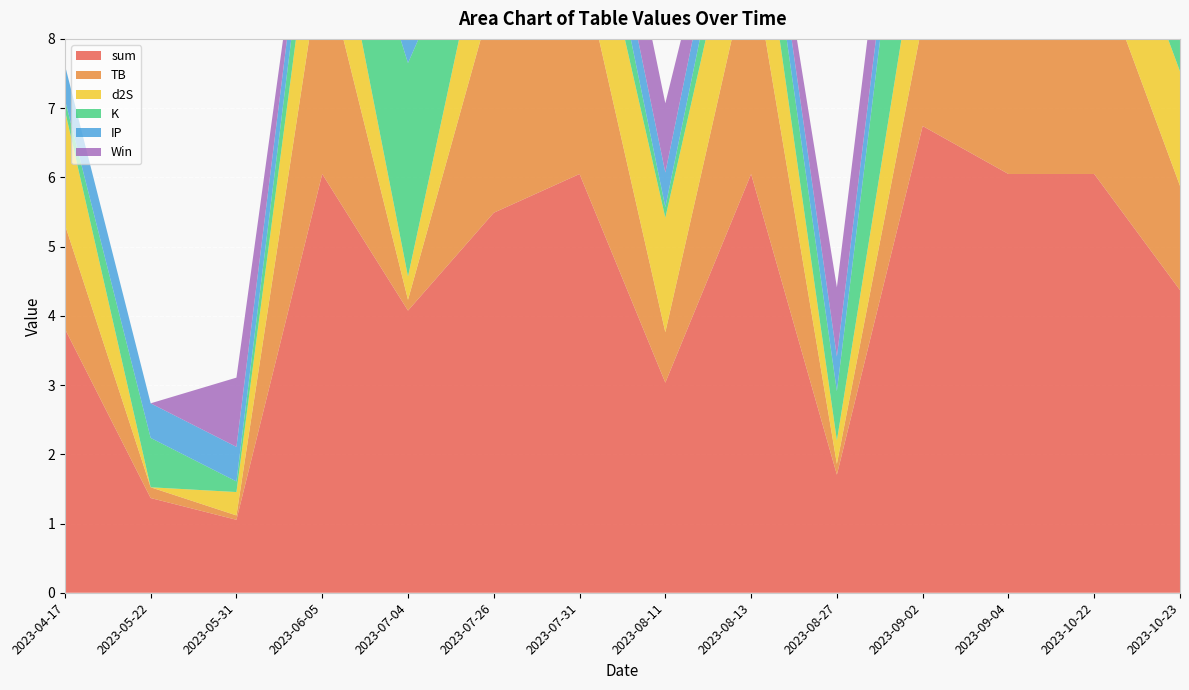

Reading left to right, what are all the values shown in this chart?

sum: 3.8	1.4	1.1	6.0	4.1	5.5	6.0	3.0	6.0	1.7	6.7	6.0	6.0	4.4
TB: 1.5	0.2	0.1	3.2	0.2	3.2	3.2	0.7	3.2	0.2	1.5	3.2	3.2	1.5
d2S: 1.7	0.0	0.3	1.7	0.3	1.7	1.7	1.7	1.7	0.3	1.7	1.7	1.7	1.7
K: 0.2	0.7	0.2	0.7	3.1	0.2	0.7	0.2	0.7	0.7	3.1	0.7	0.7	0.7
IP: 0.5	0.5	0.5	0.5	0.5	0.5	0.5	0.5	0.5	0.5	0.5	0.5	0.5	0.5
Win: 0.0	0.0	1.0	0.0	1.0	0.0	1.0	1.0	0.0	1.0	1.0	0.0	1.0	1.0